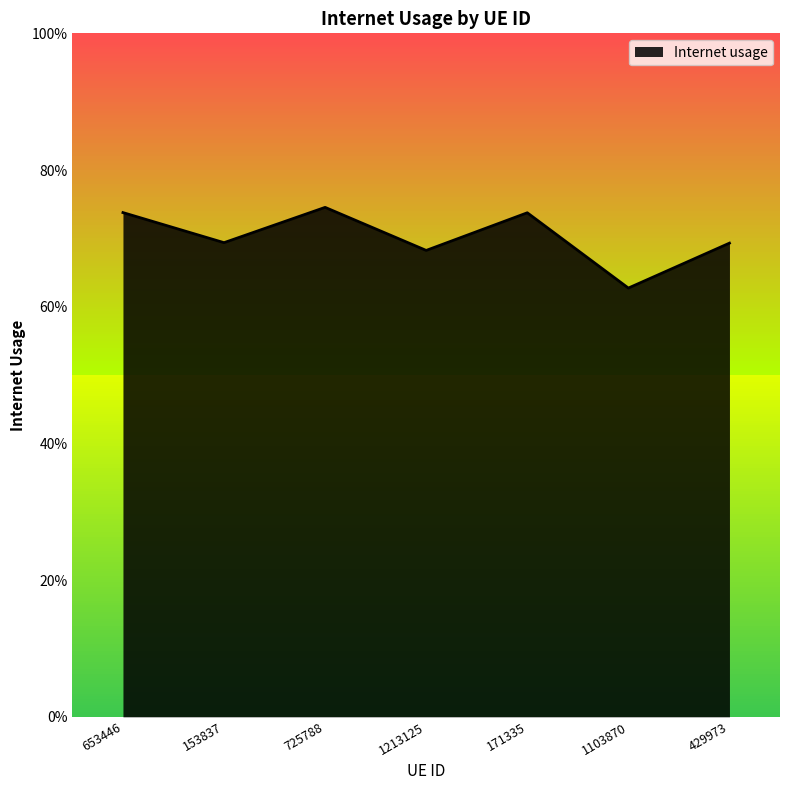

The chart shows a value of 1.0 at 1213125. True or false?

False